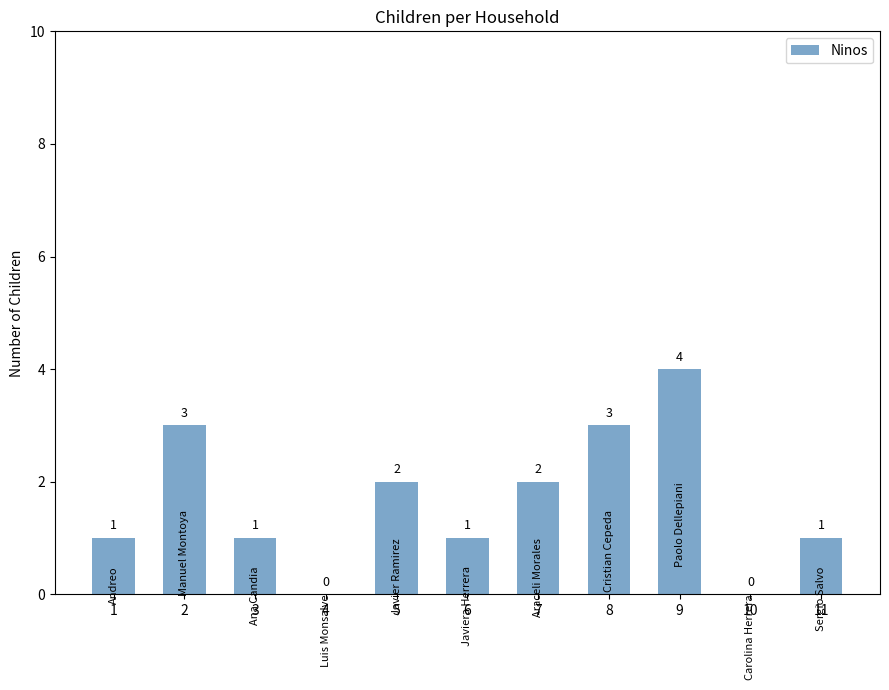

Are the bars horizontal?

No